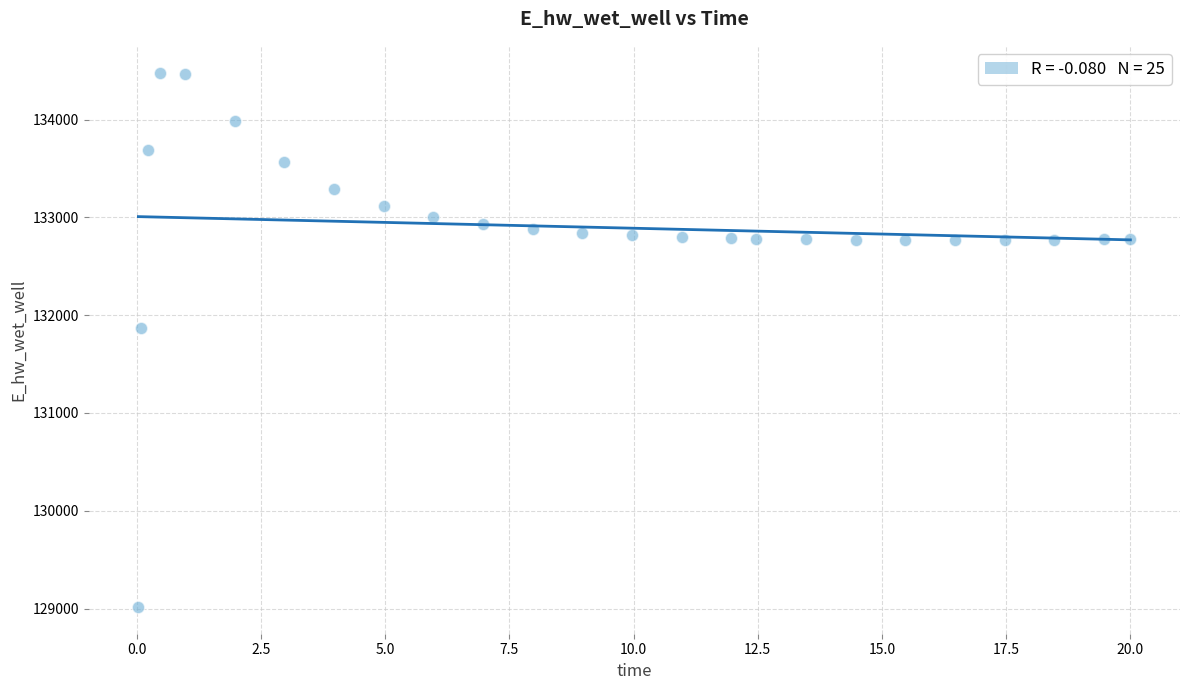

What Y value in the scatter plot is closest to 131748?

131867.1